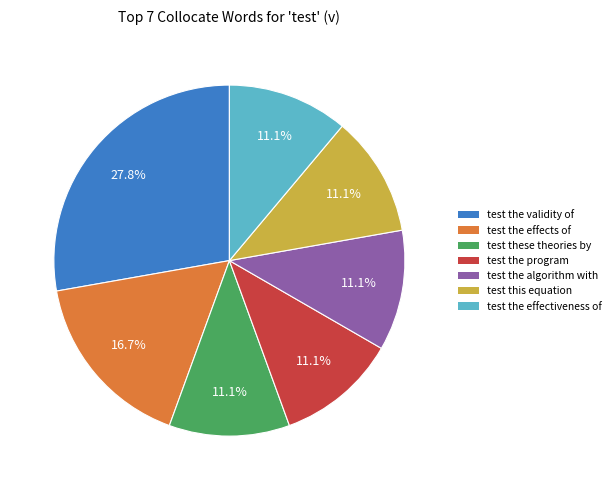

What is the total percentage of test the algorithm with and test the program?

22.2%